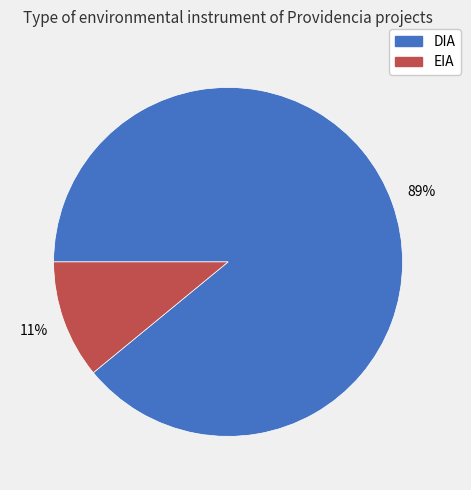

What percentage is the DIA slice, to the nearest percent?

89%